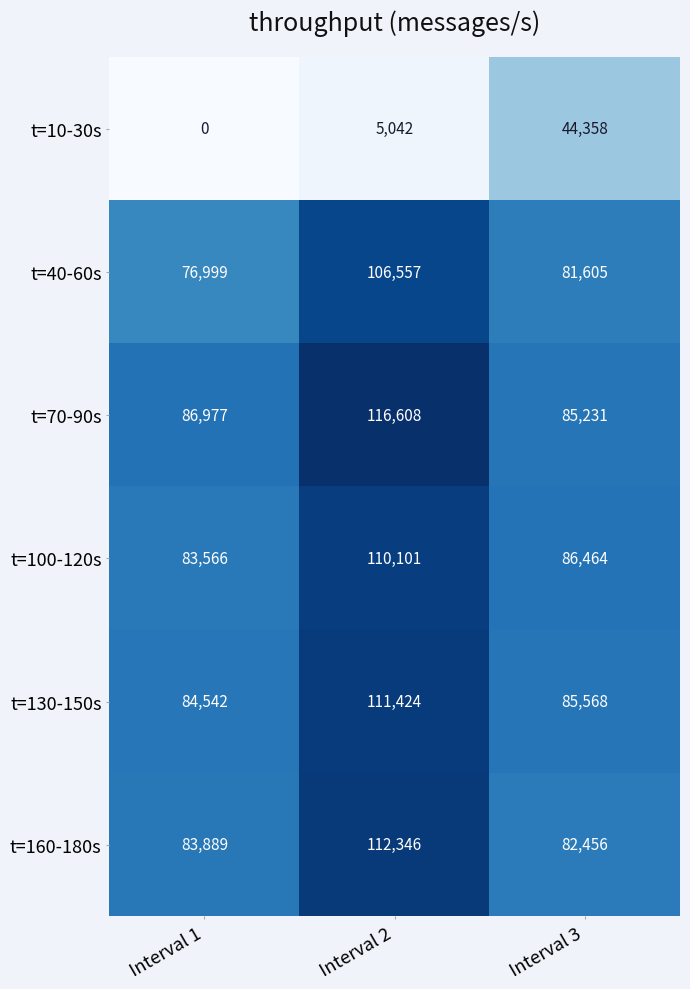

Is it true that t=130-150s equals 72866 at Interval 2?

False